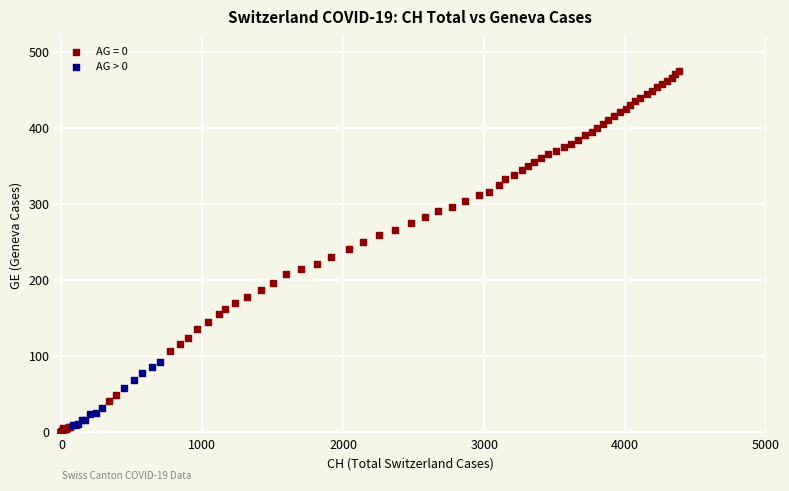

Which series has the largest Y range (max minus min)?

AG = 0